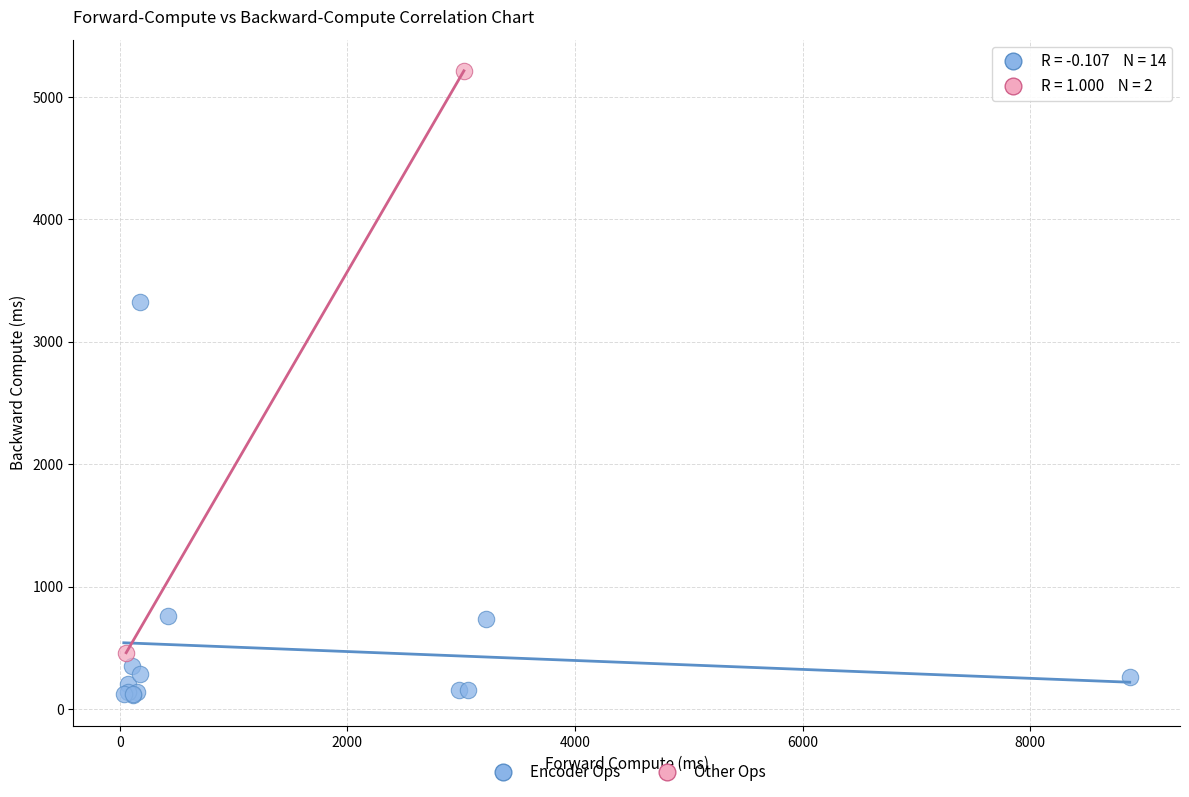

Which series has the widest spread of Y values?

Other Ops